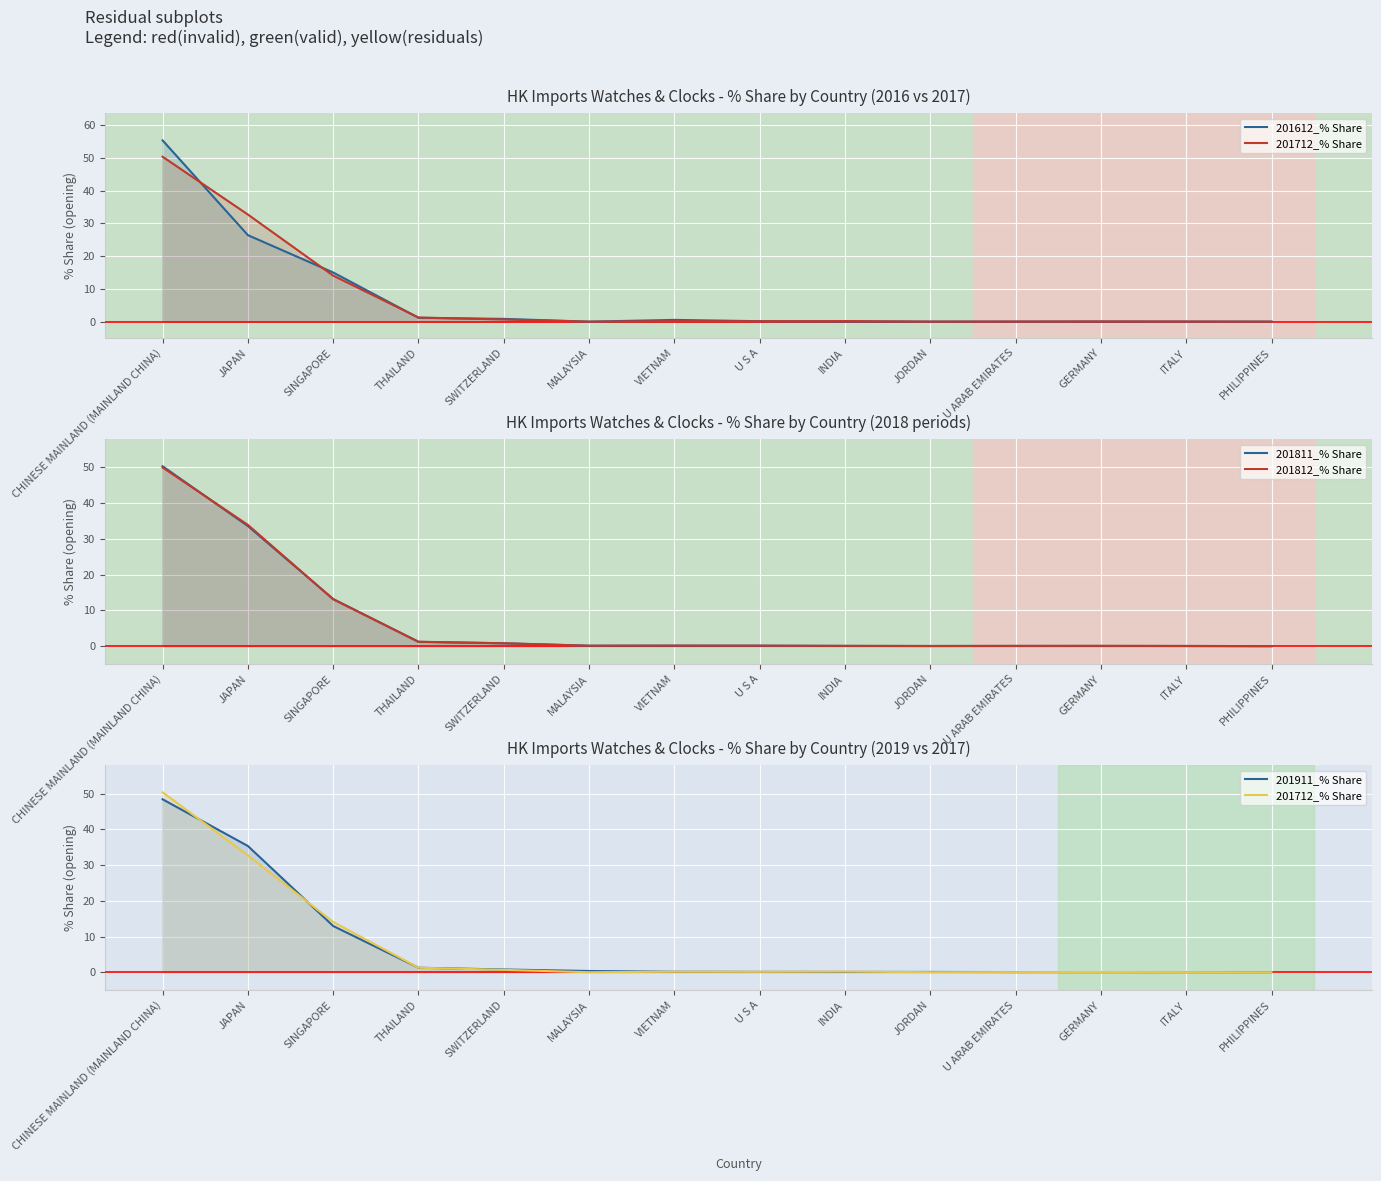

What is the average value of the 201712_% Share series?

7.1